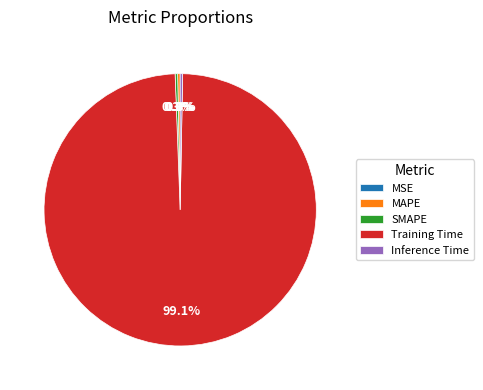

Which category has the biggest portion of the pie?

Training Time